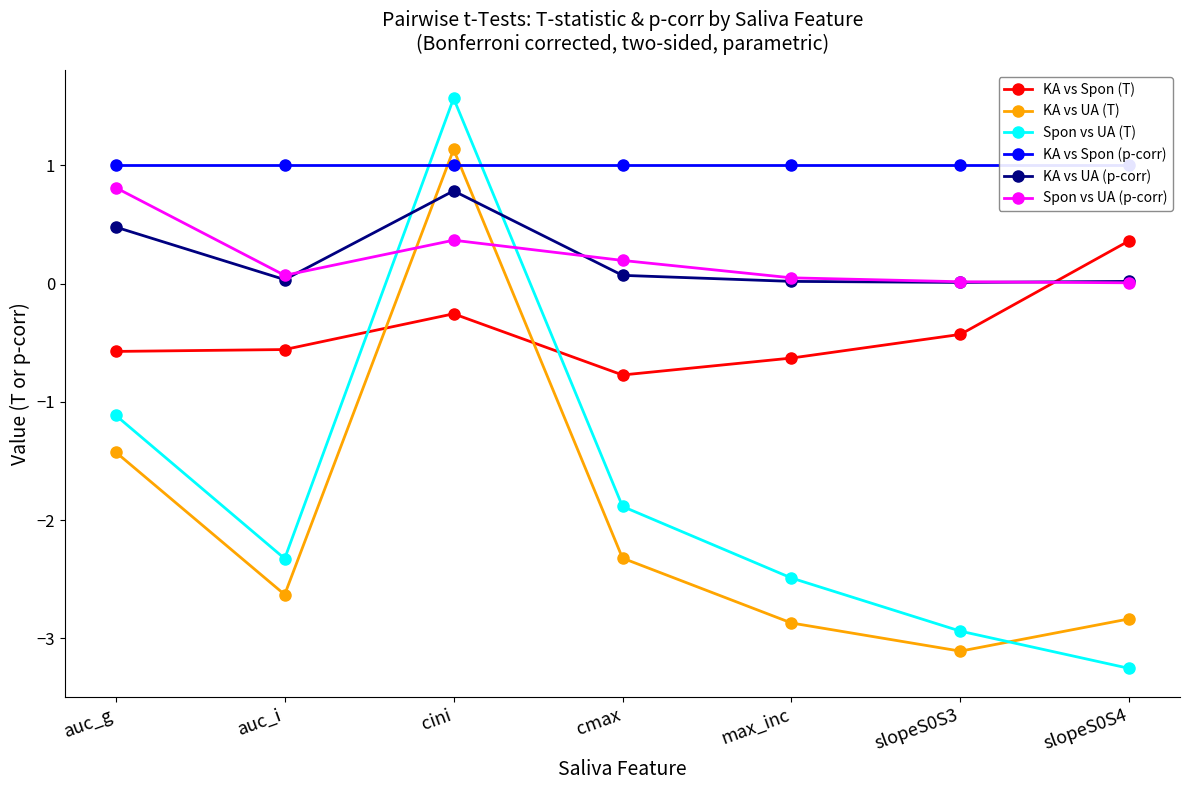

True or false: KA vs UA (T) and KA vs Spon (p-corr) cross at least once.

True